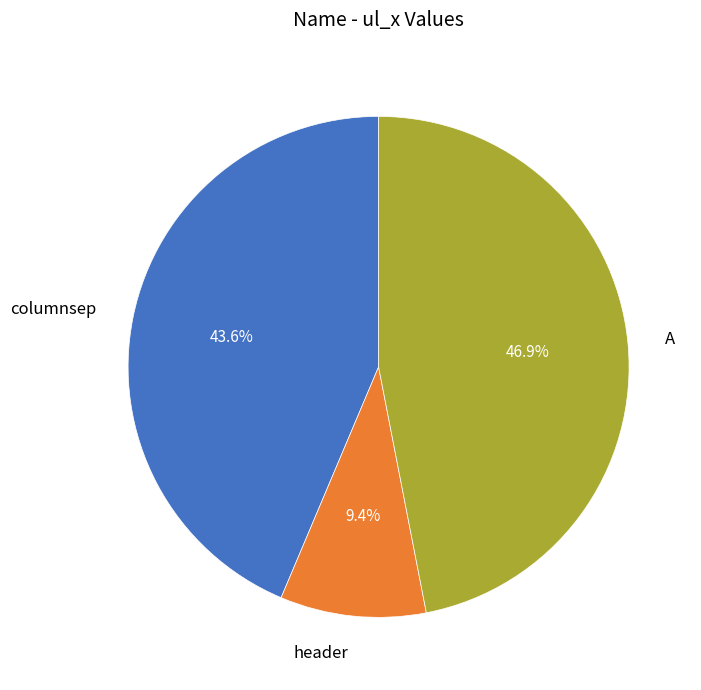

Count the number of slices in the pie.

3